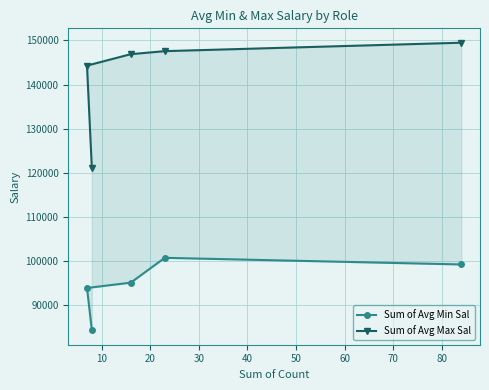

Reading left to right, list all the values displayed in this chart.

Sum of Avg Min Sal: 99190.5	100695.7	95062.5	93857.1	84250.0
Sum of Avg Max Sal: 149476.2	147565.2	146875.0	144285.7	121000.0